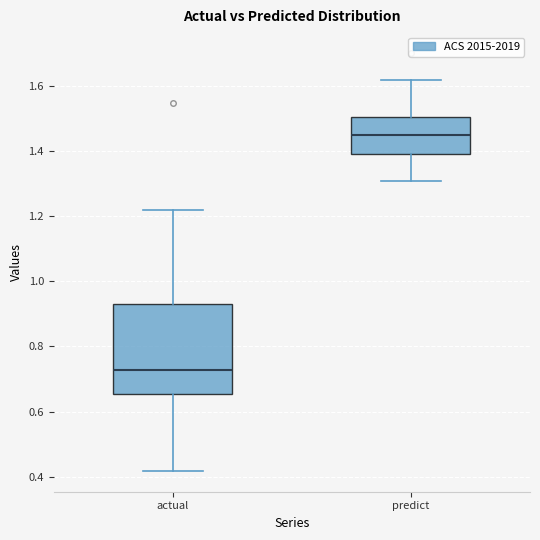

Which box's median line is the lowest?

actual